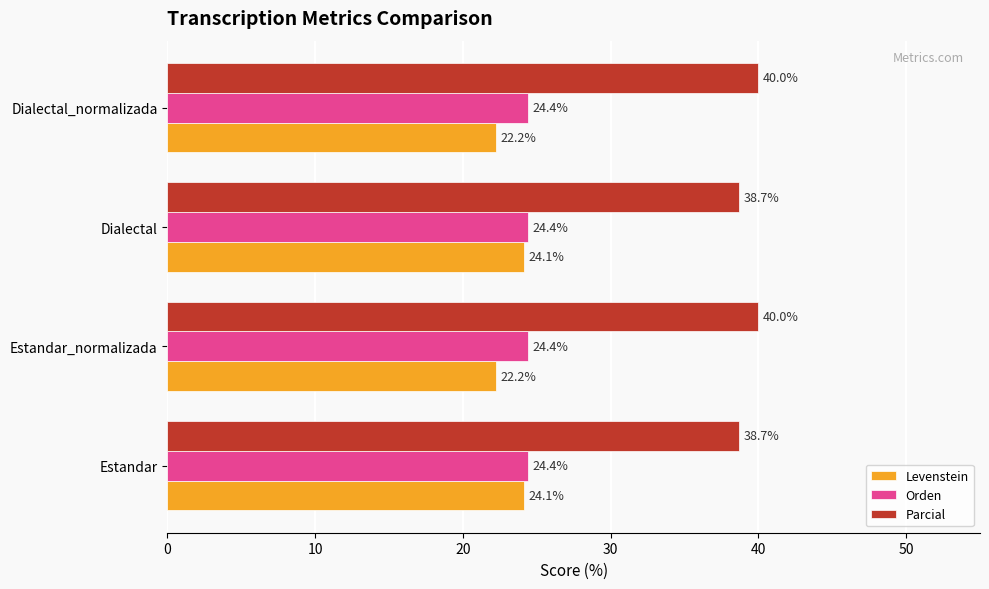

What is the maximum value for Parcial?

40.0